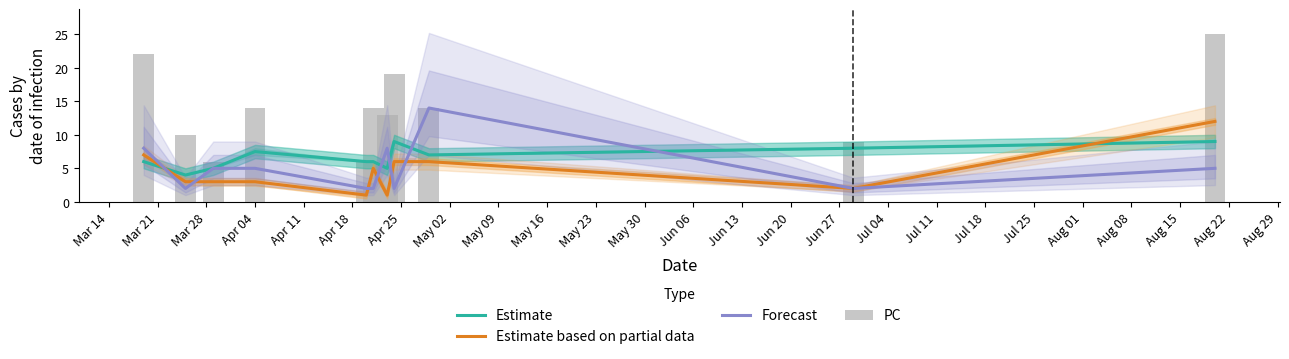

How many Forecast values are between 2 and 8?

10